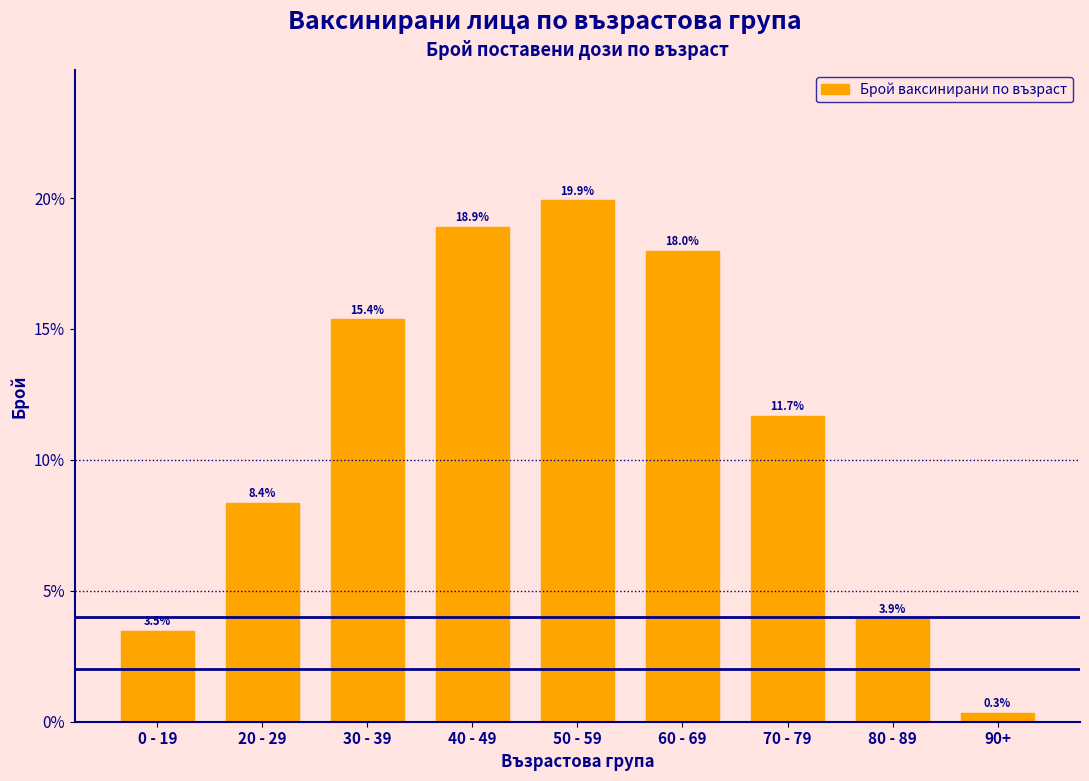

Reading right to left, transcribe all the data shown in this chart.

0.3	3.9	11.7	18.0	19.9	18.9	15.4	8.4	3.5